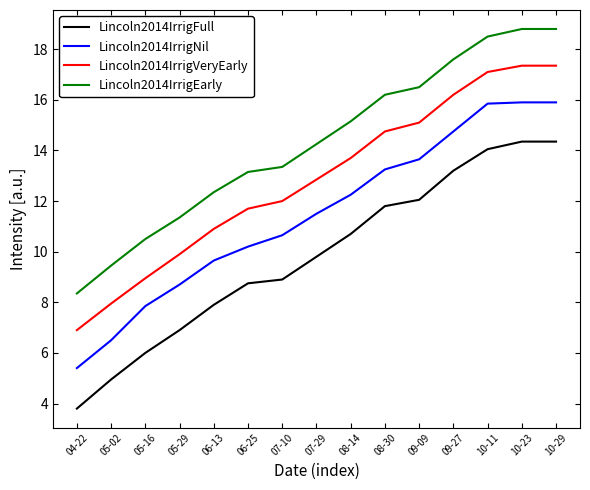

True or false: Lincoln2014IrrigFull has a value of 6.9 at 05-29.

True